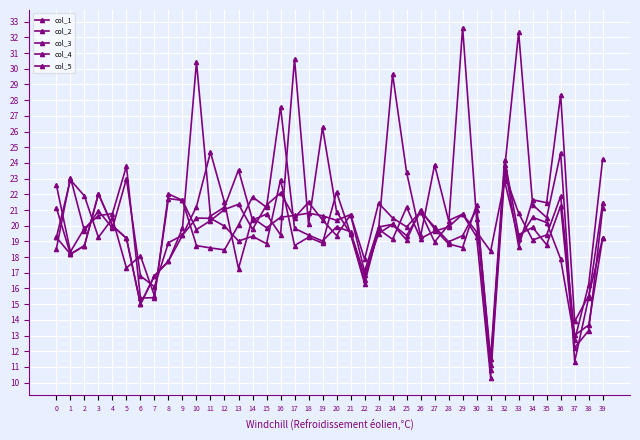

How many interior local valleys does the col_2 series have?

13